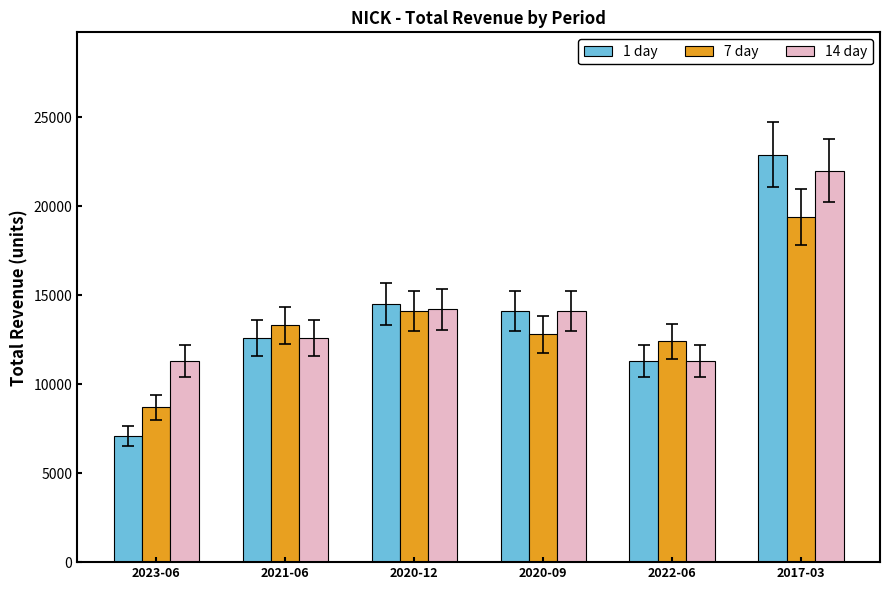

The value of 1 day at 2021-06 is 17288. True or false?

False